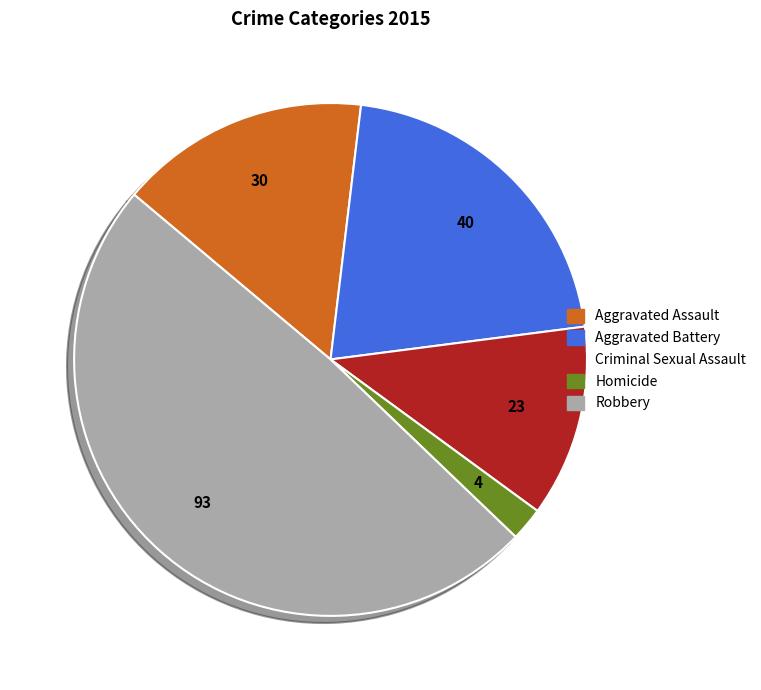

What is the smallest slice in the pie chart?

Homicide